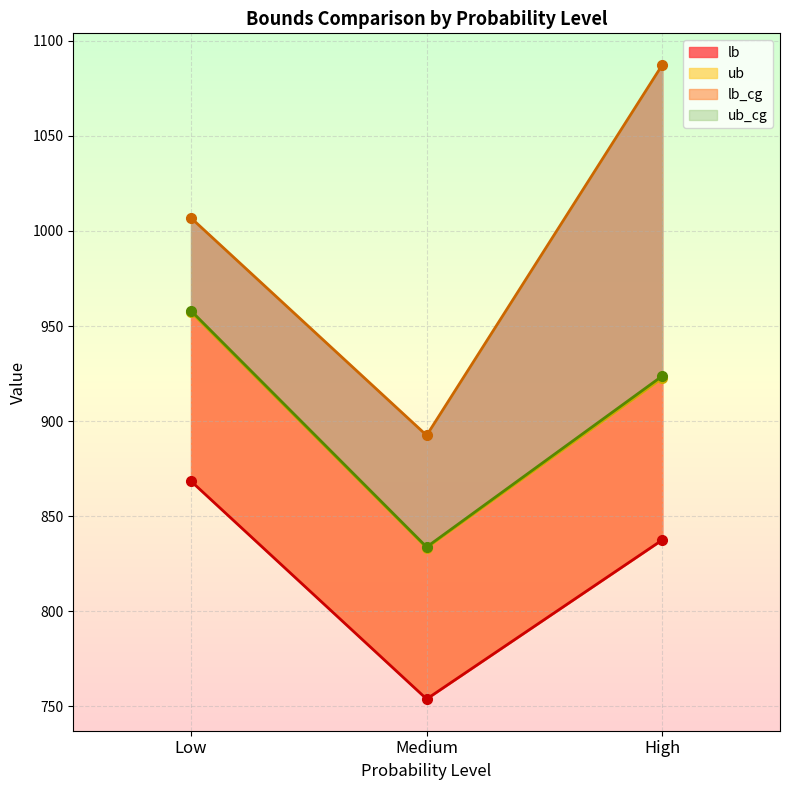

What is the difference between the ub_cg values at Low and High?

34.3